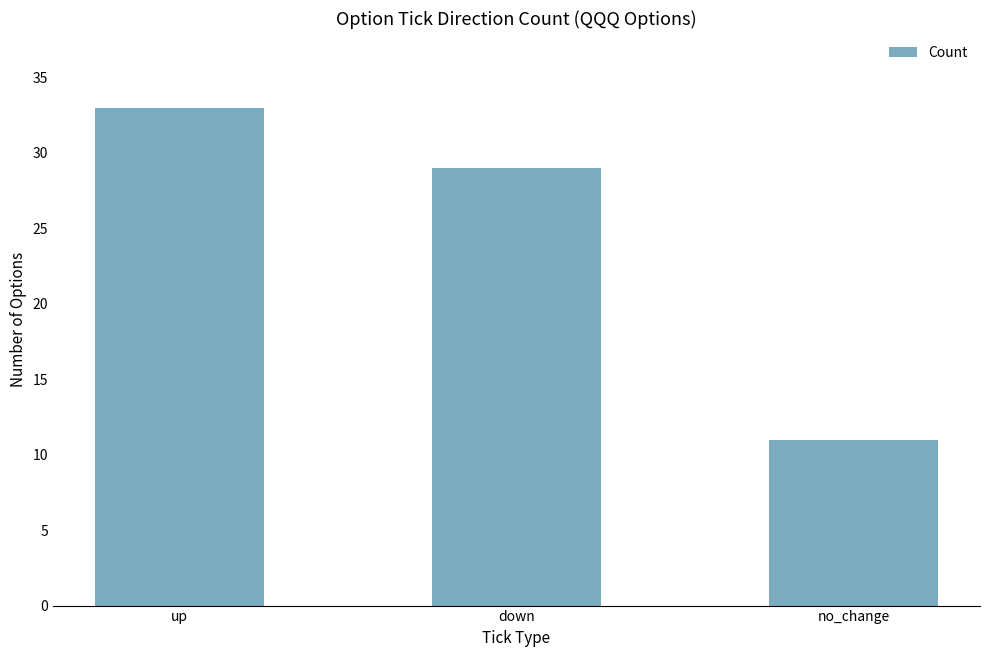

How many series are shown in this chart?

1